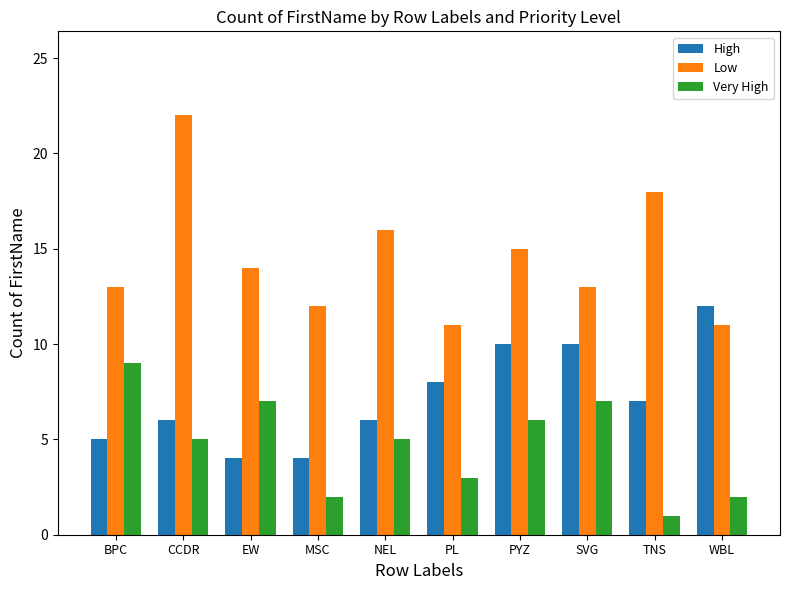

Which series changed the most between EW and SVG?

High